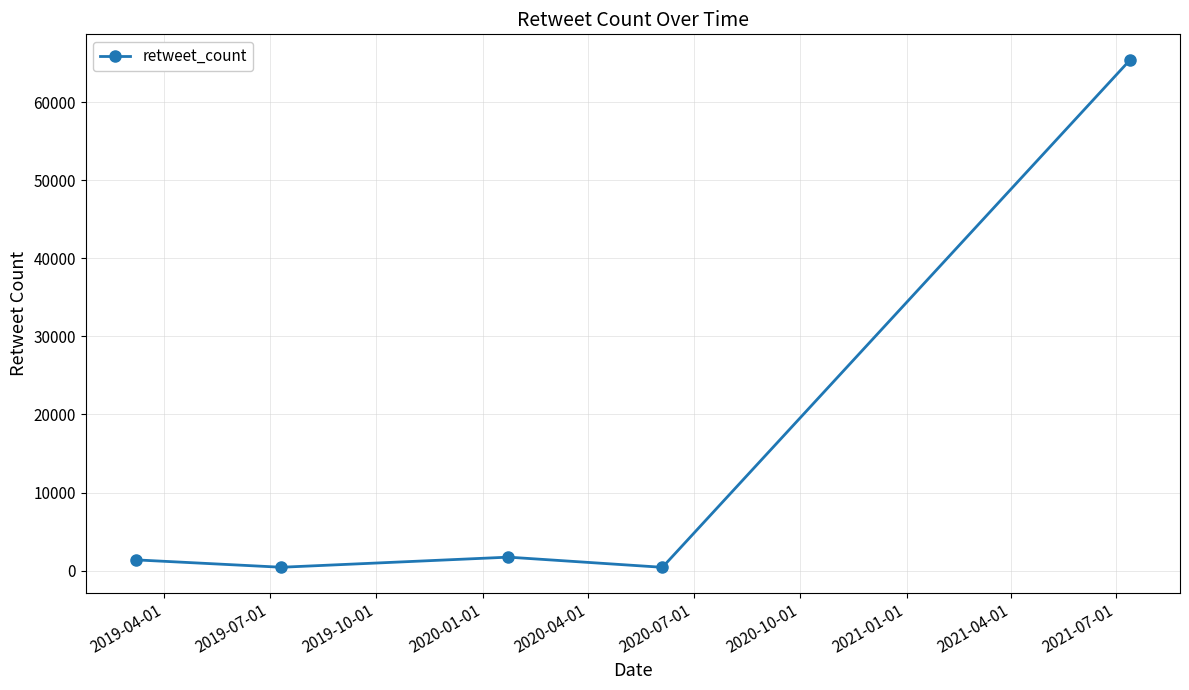

True or false: the data has more than 1 interior local peaks.

False